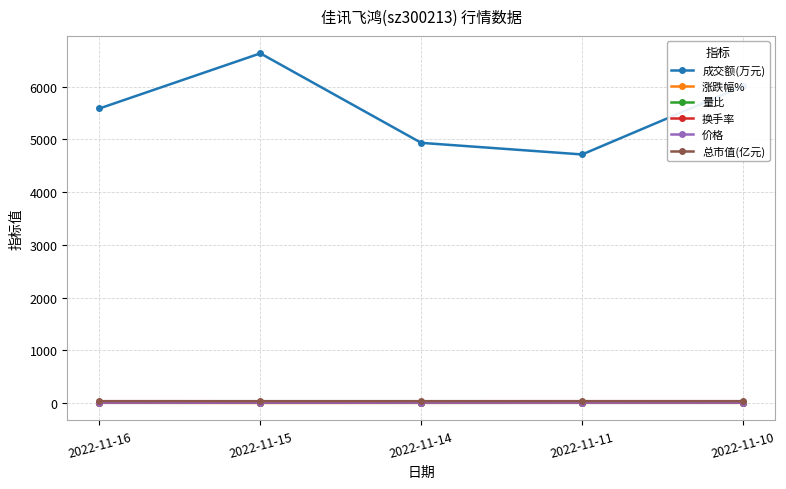

What is the maximum value shown in the chart?

6635.0